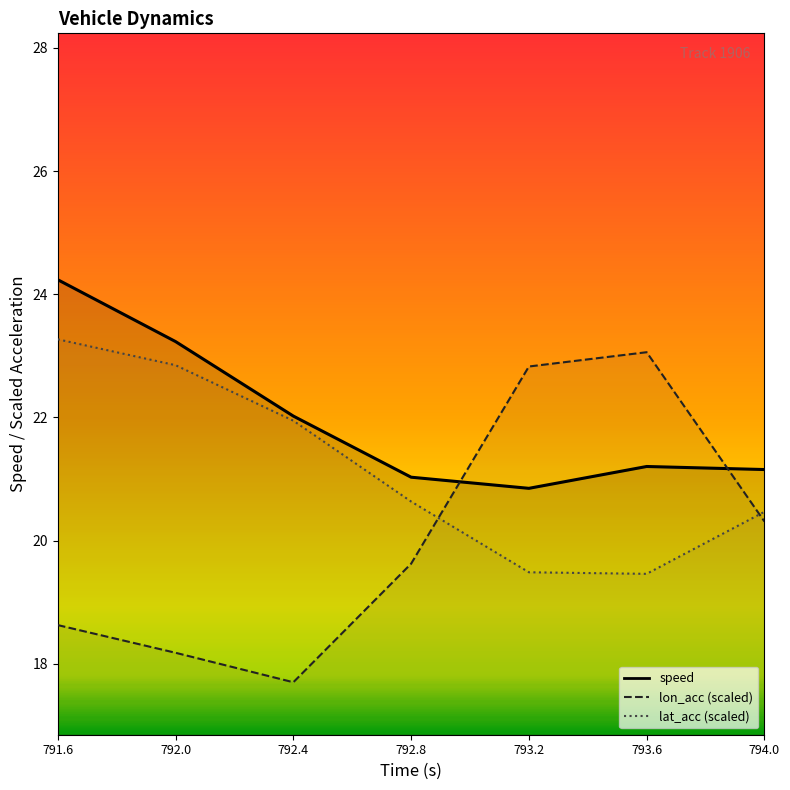

At how many categories does at least one series exceed 23?

3